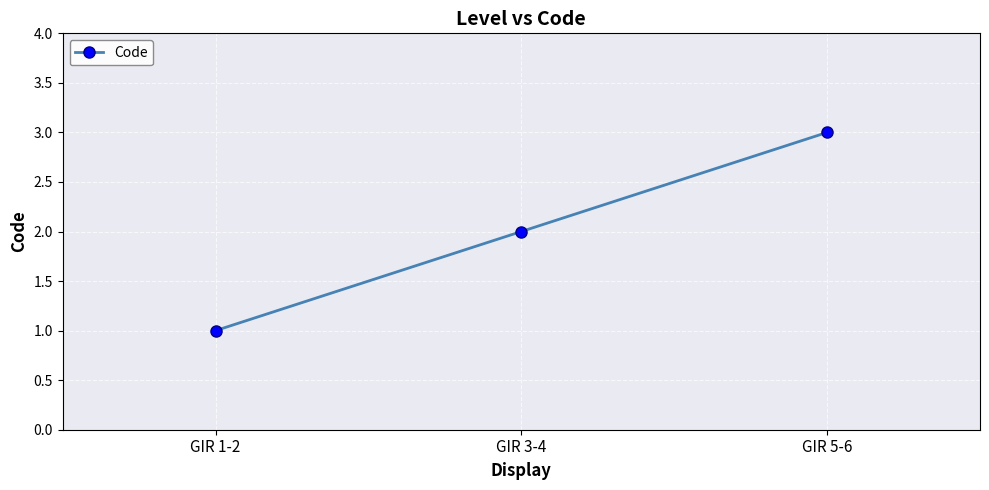

What is the change in value from GIR 1-2 to GIR 3-4?

+1